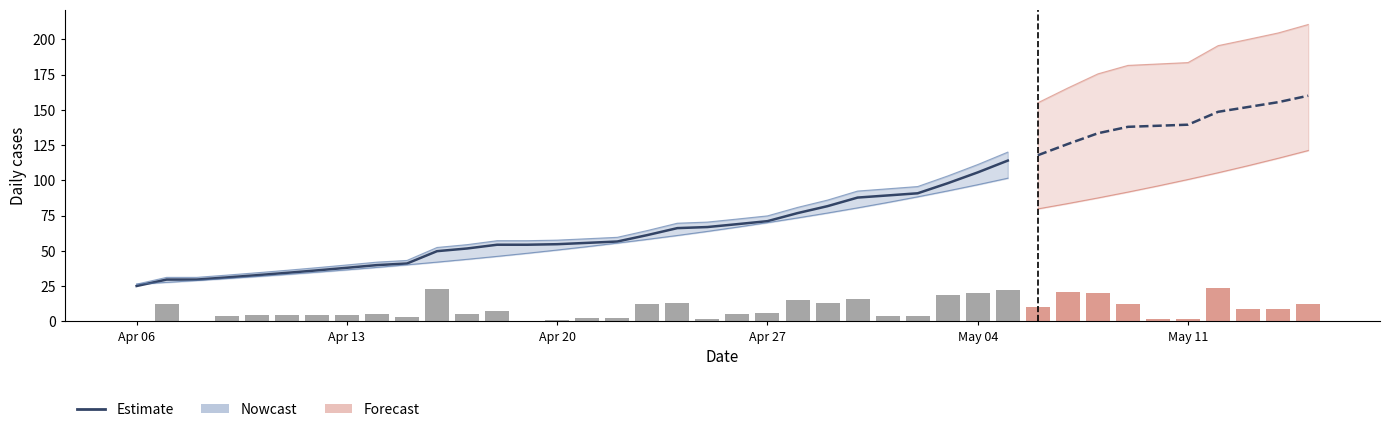

What is the spread (max minus min) of values at 17?

15.6